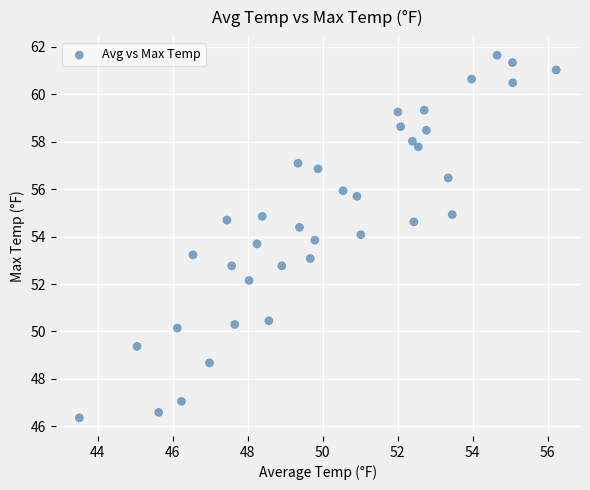

What is the range of X values (max minus min)?

12.7